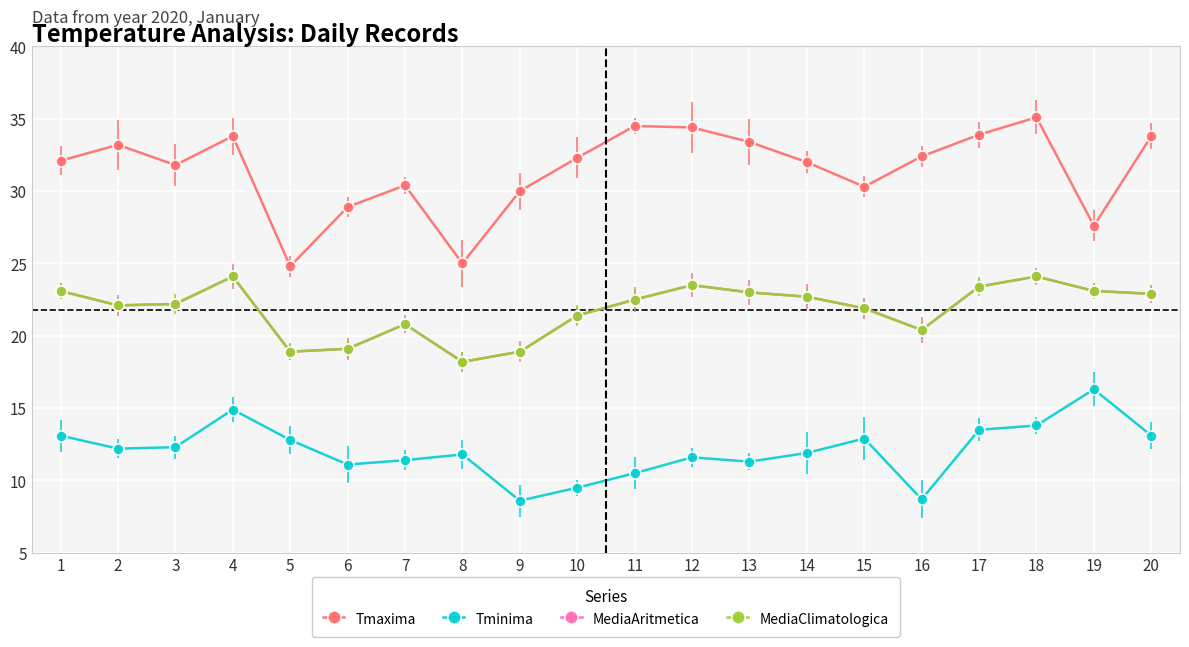

Reading left to right, extract all data points from this chart.

Tmaxima: 1=32.1	2=33.2	3=31.8	4=33.8	5=24.8	6=28.9	7=30.4	8=25.0	9=30.0	10=32.3	11=34.5	12=34.4	13=33.4	14=32.0	15=30.3	16=32.4	17=33.9	18=35.1	19=27.6	20=33.8
Tminima: 1=13.1	2=12.2	3=12.3	4=14.9	5=12.8	6=11.1	7=11.4	8=11.8	9=8.6	10=9.5	11=10.5	12=11.6	13=11.3	14=11.9	15=12.9	16=8.7	17=13.5	18=13.8	19=16.3	20=13.1
MediaAritmetica: 1=23.1	2=22.1	3=22.2	4=24.1	5=18.9	6=19.1	7=20.8	8=18.2	9=18.9	10=21.4	11=22.5	12=23.5	13=23.0	14=22.7	15=21.9	16=20.4	17=23.4	18=24.1	19=23.1	20=22.9
MediaClimatologica: 1=23.1	2=22.1	3=22.2	4=24.1	5=18.9	6=19.1	7=20.8	8=18.2	9=18.9	10=21.4	11=22.5	12=23.5	13=23.0	14=22.7	15=21.9	16=20.4	17=23.4	18=24.1	19=23.1	20=22.9